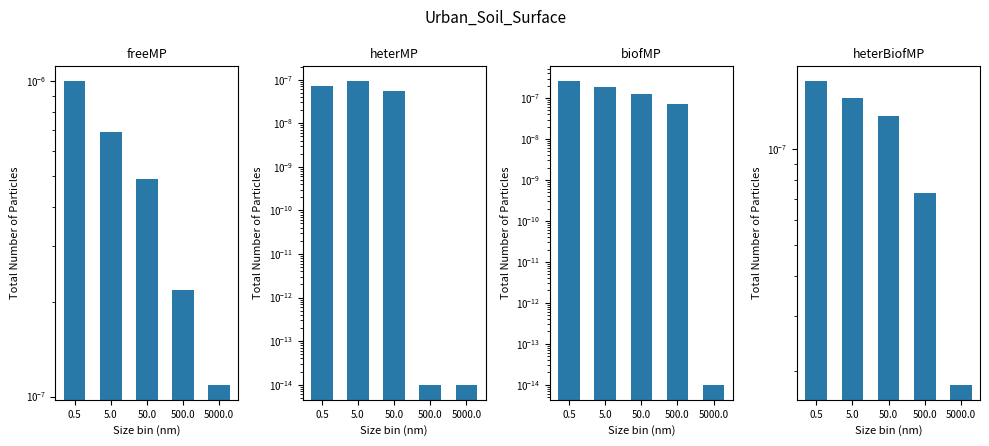

The value of heterMP at 50.0 is 0.0. True or false?

False